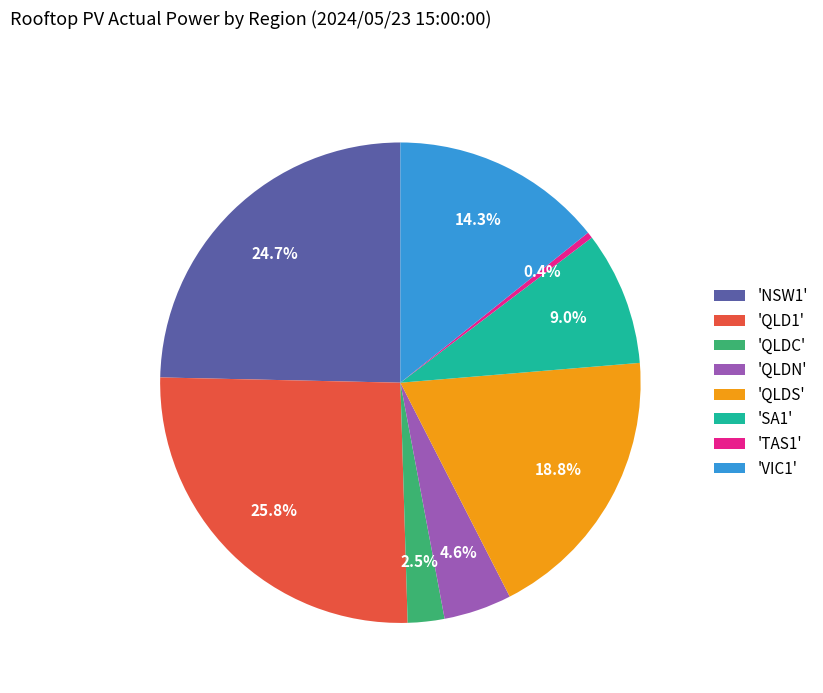

Which category has the biggest portion of the pie?

'QLD1'